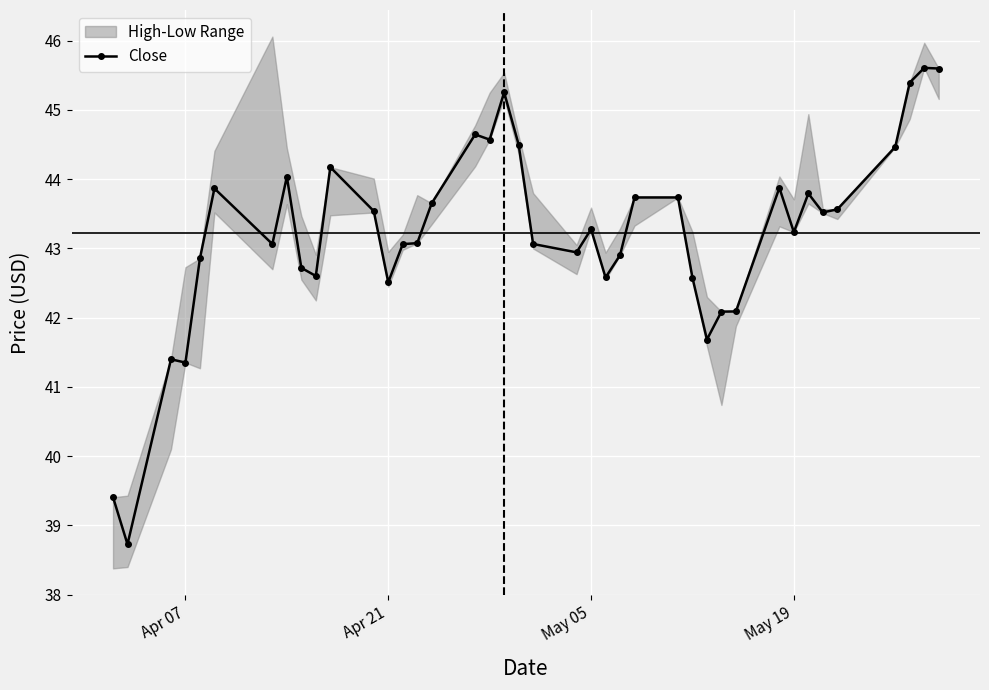

True or false: Close has more than 0 interior local peaks.

True